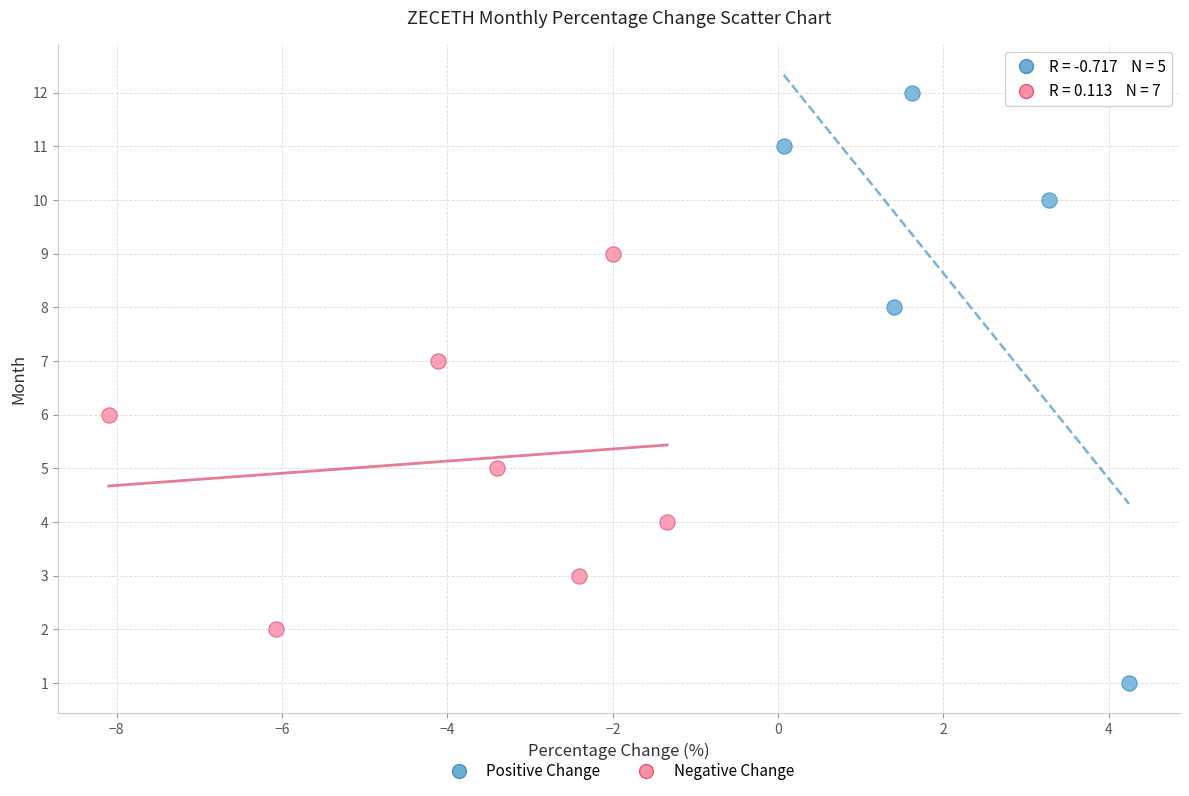

Which series contains the highest Y value?

Positive Change